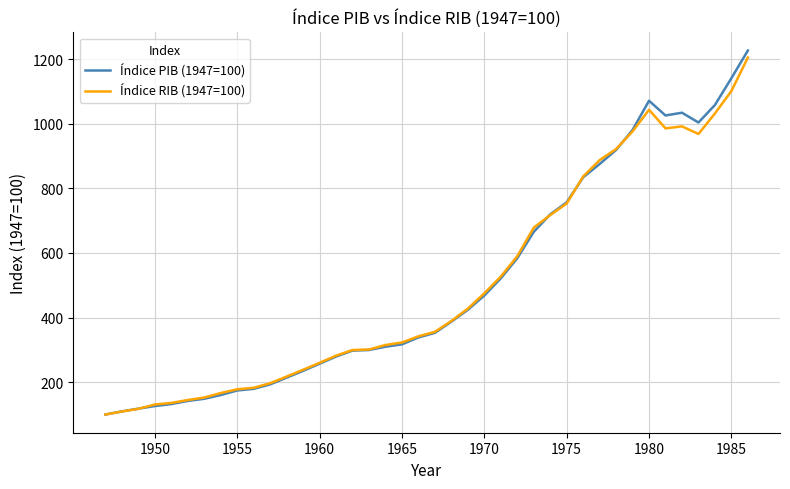

Which series has the largest range (max minus min)?

Índice PIB (1947=100)